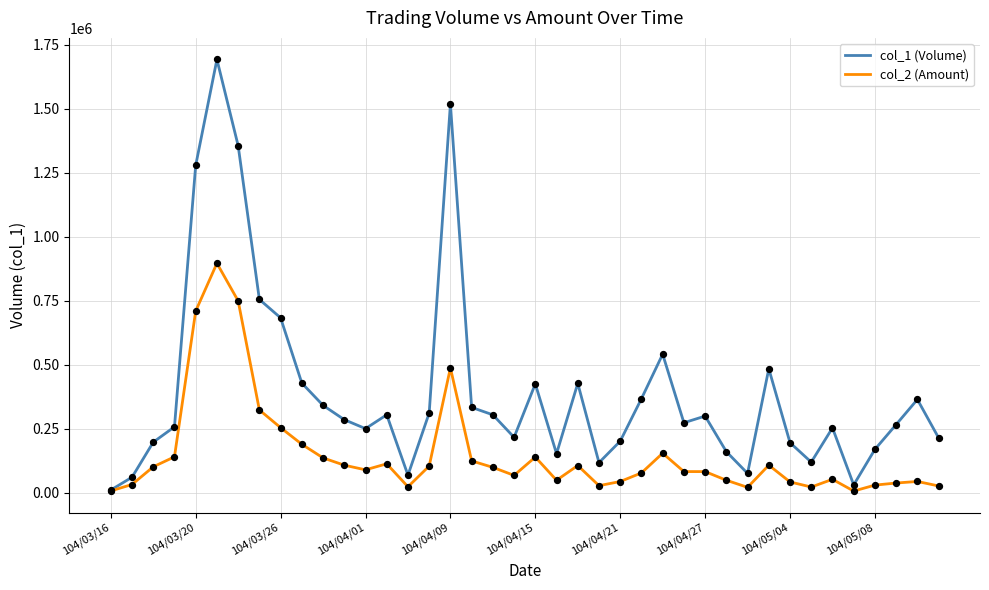

List the series in order of their overall mean, lowest first.

col_2 (Amount), col_1 (Volume)